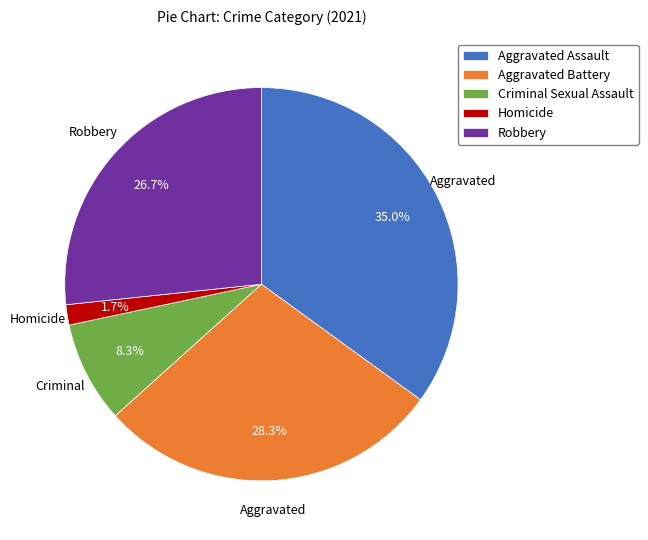

Which slice is the largest?

Aggravated Assault